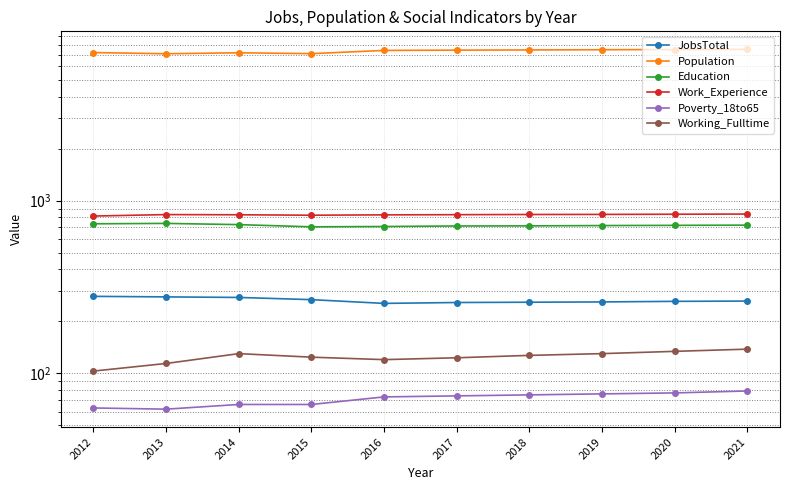

Which has a higher value, 2013 or 2012?

2012